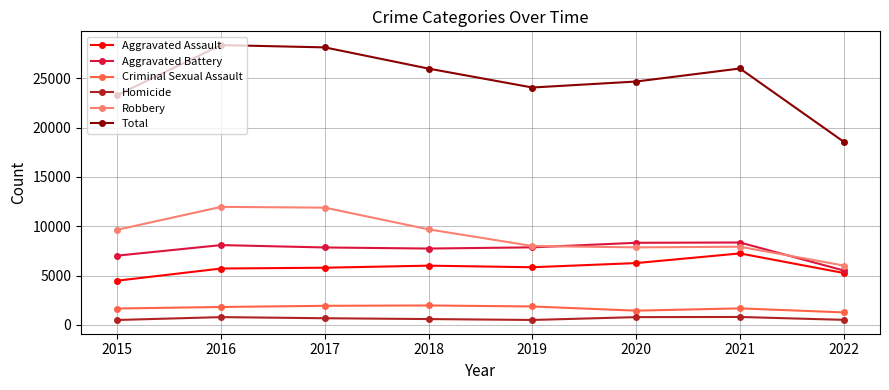

What is the sum of all Homicide values?

5137